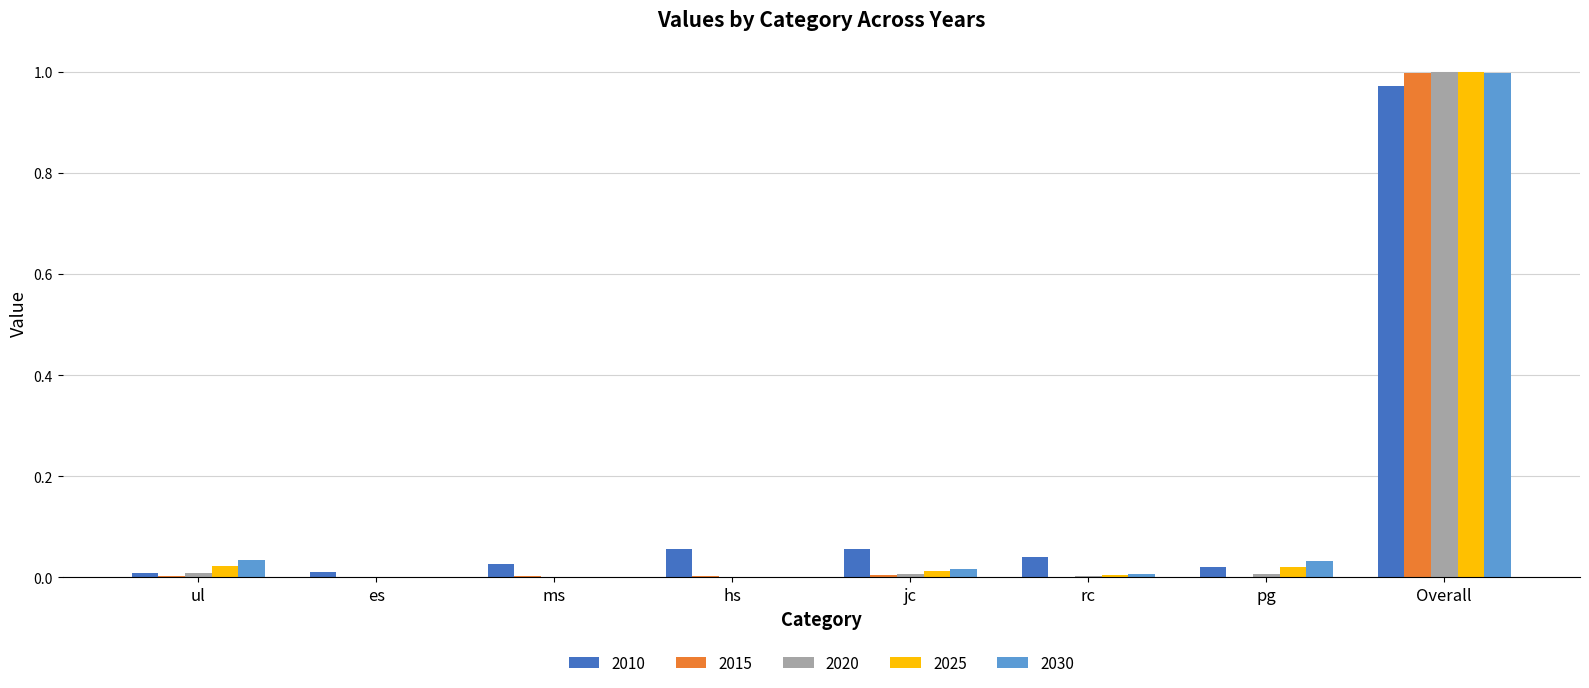

How many groups of bars are there?

8